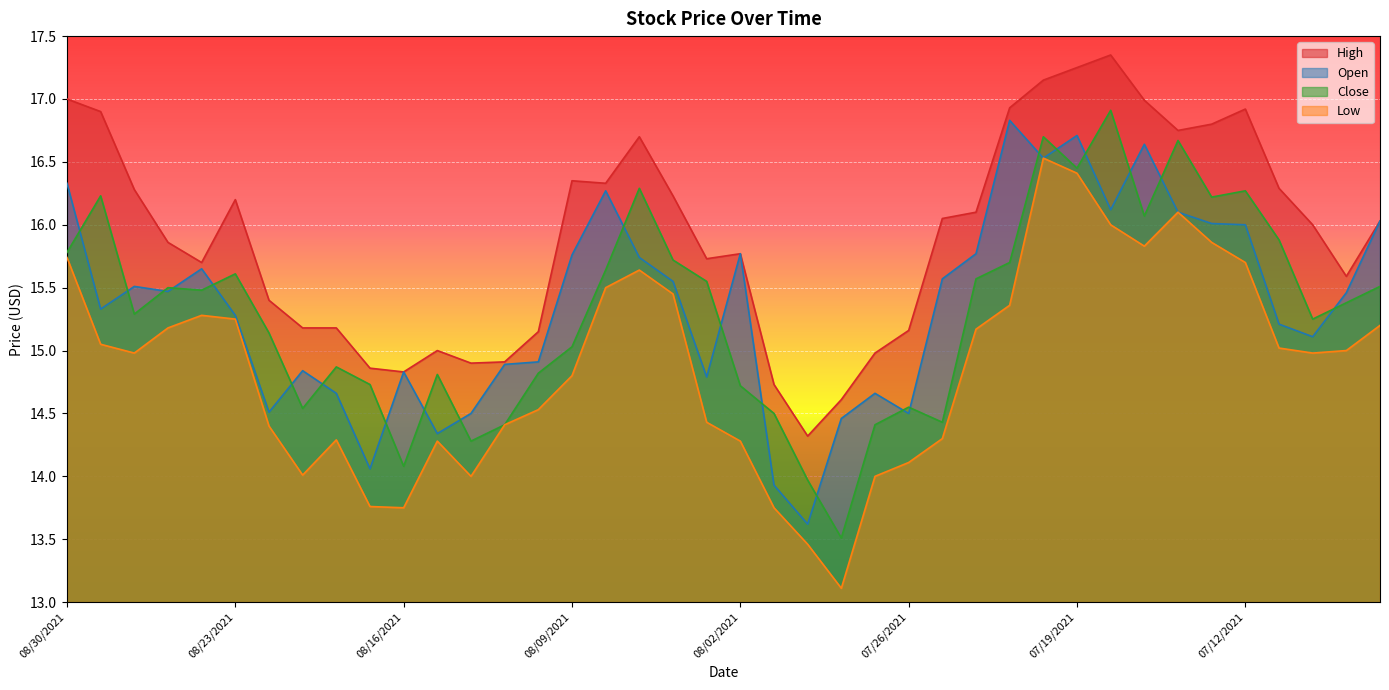

What are all the series names shown in the legend?

High, Open, Close, Low